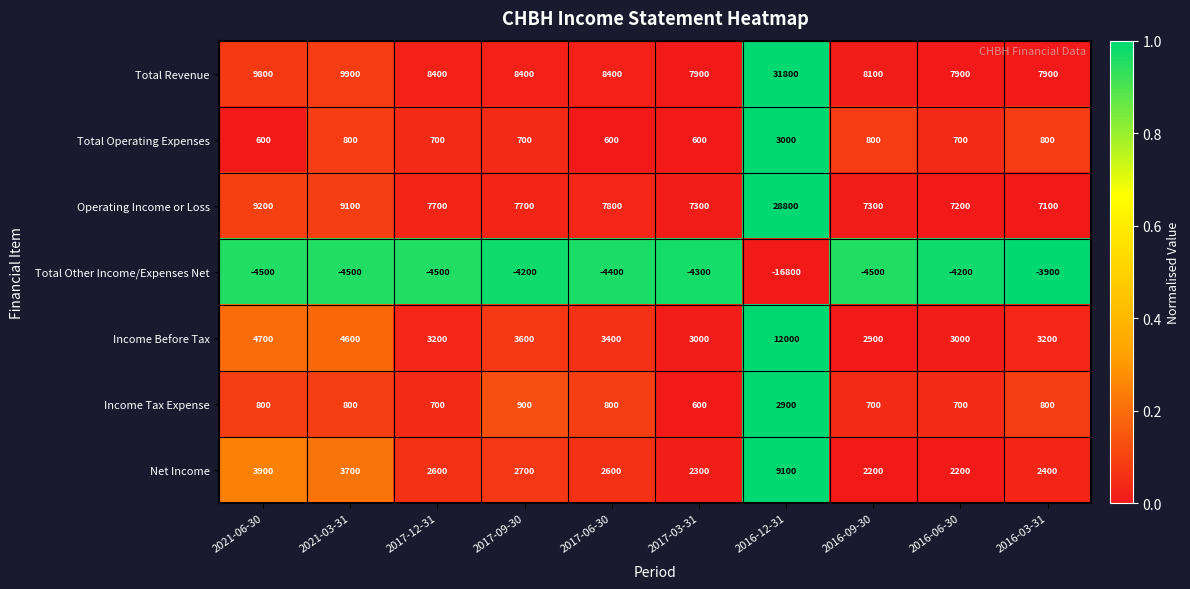

At which label is Total Other Income/Expenses Net closest to -10350?

2021-06-30